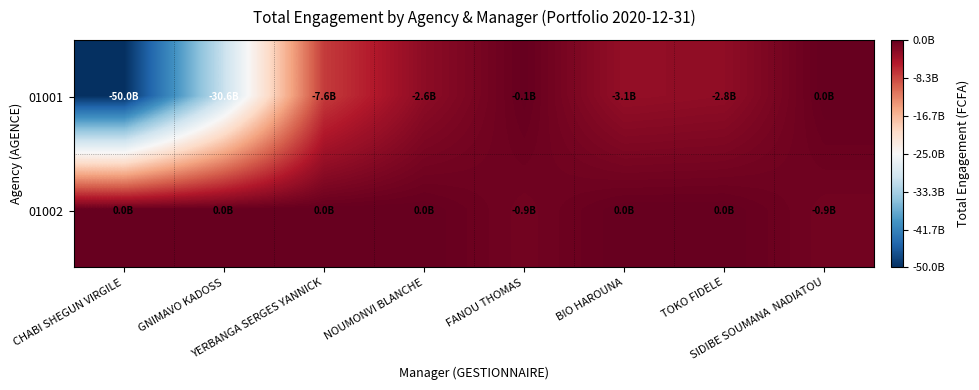

List the series in order of their overall mean, highest first.

01002, 01001